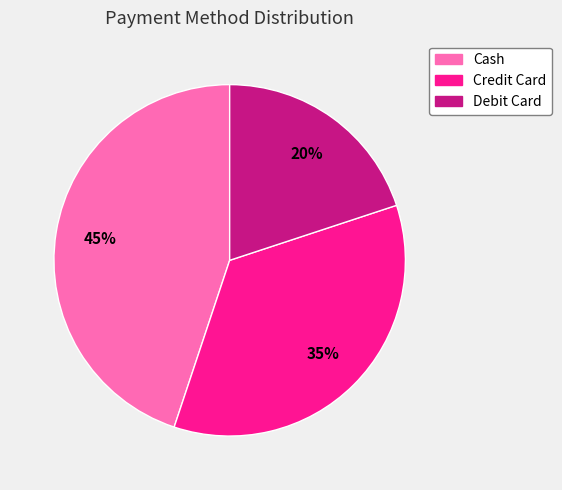

How many segments does this pie chart have?

3